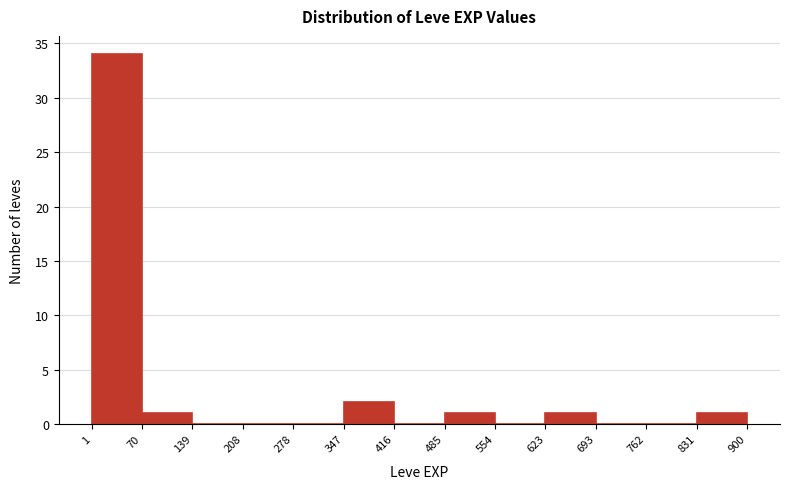

Reading left to right, transcribe this chart: for each bar, give the range it covers on the x-axis and its height. The values are not printed on the chart, so give them approximately, as read against the axis.

1 to 70: 34
70 to 139: 1
139 to 208: 0
208 to 278: 0
278 to 347: 0
347 to 416: 2
416 to 485: 0
485 to 554: 1
554 to 623: 0
623 to 693: 1
693 to 762: 0
762 to 831: 0
831 to 900: 1